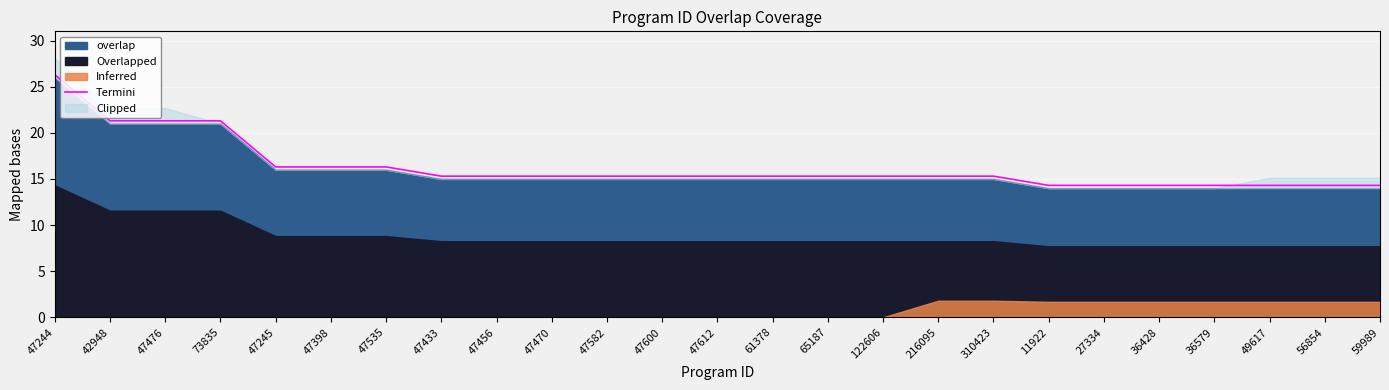

What is the average value?

16.3